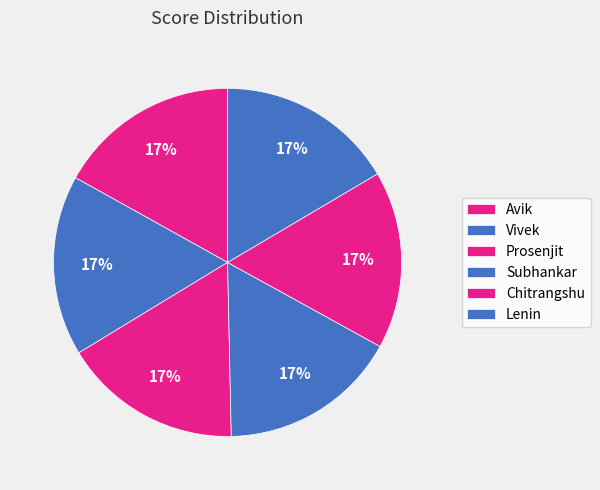

How many slices are in this pie chart?

6